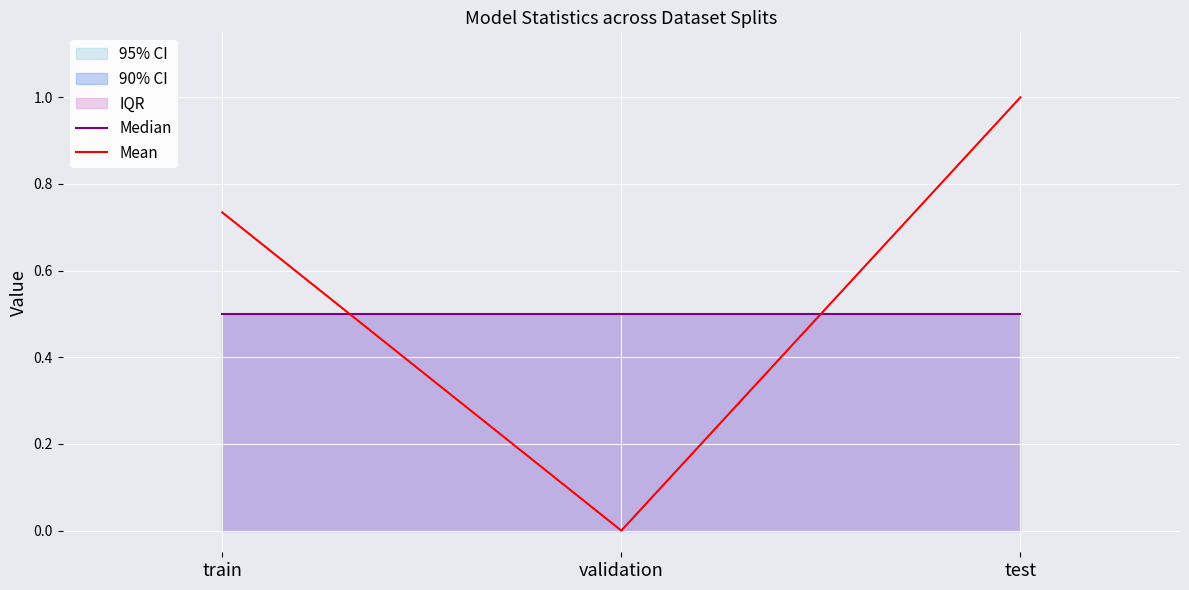

Reading left to right, what are all the values shown in this chart?

Median: 0.5	0.5	0.5
Mean: 0.7	0.0	1.0